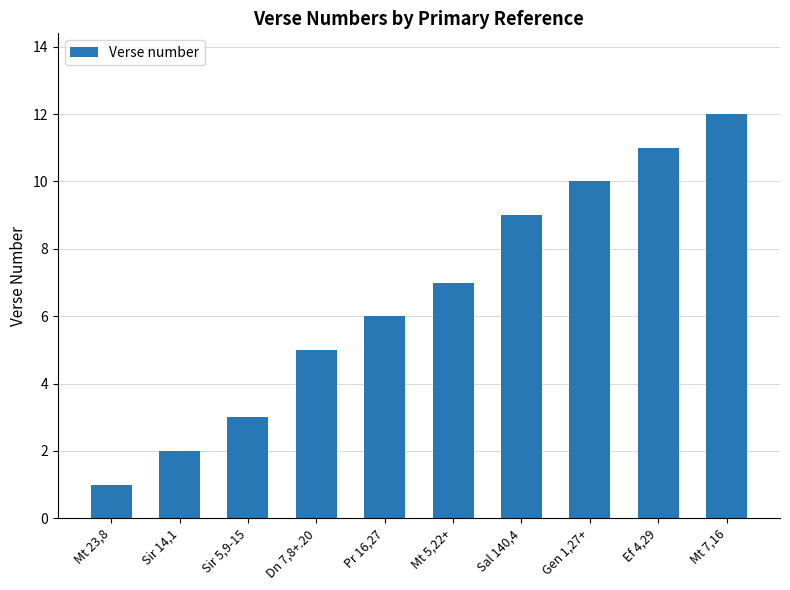

What is the change in value from Sir 5,9-15 to Ef 4,29?

+8